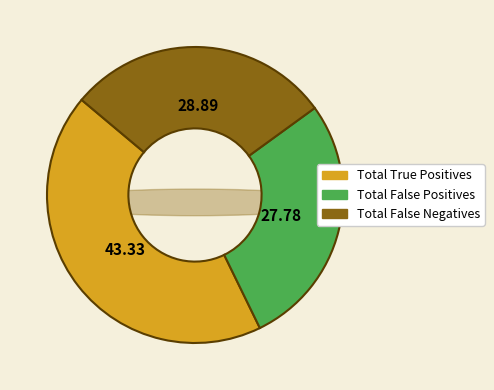

To the nearest percent, what portion does Total True Positives represent?

43%